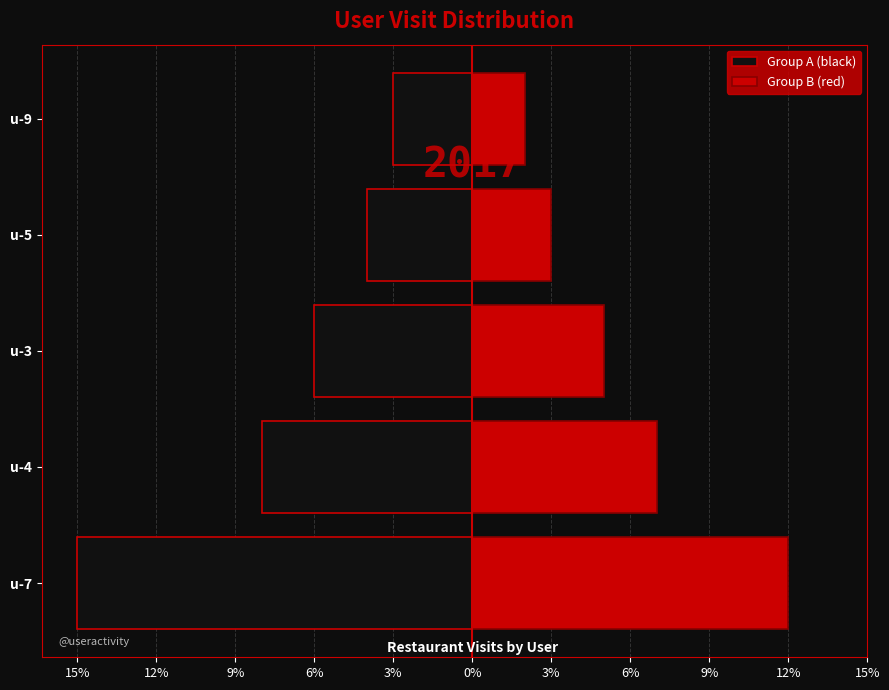

Is the value of Group A (black) at u-7 greater than the value of Group B (red) at u-7?

No